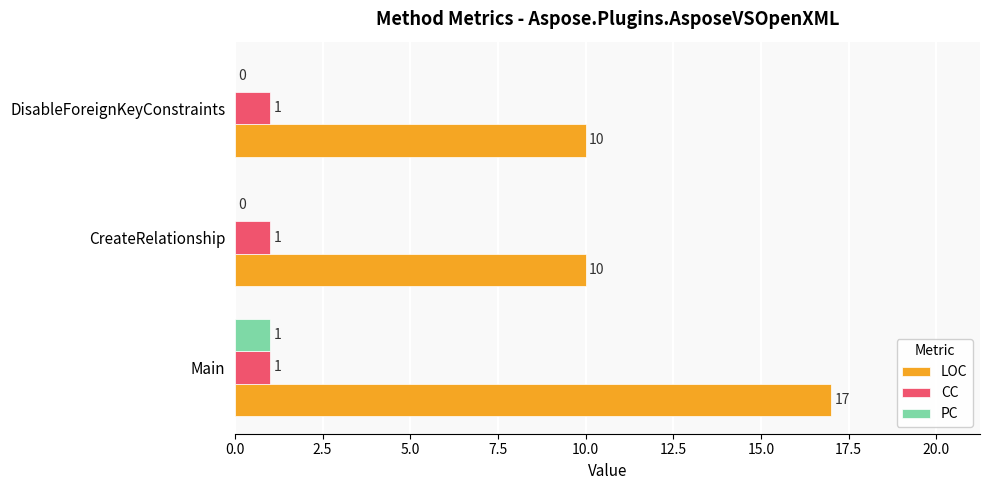

The PC series shows 1 at Main. True or false?

True